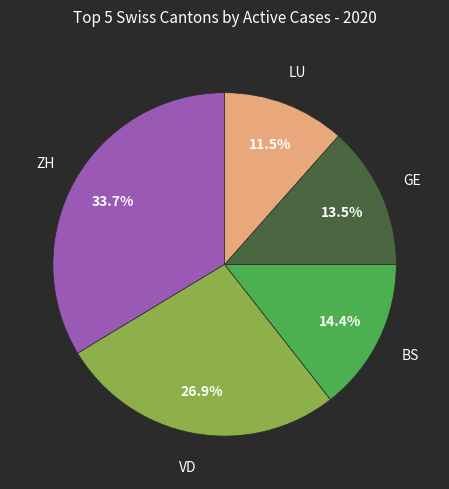

Is there a majority slice in this chart?

No